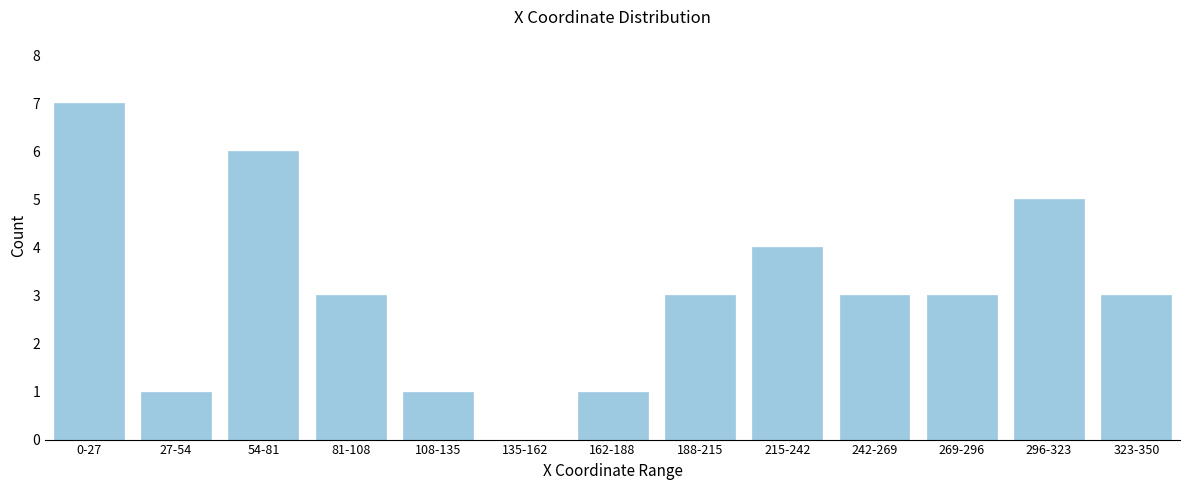

Reading left to right, what are all the values shown in this chart?

0-27=7	27-54=1	54-81=6	81-108=3	108-135=1	135-162=0	162-188=1	188-215=3	215-242=4	242-269=3	269-296=3	296-323=5	323-350=3